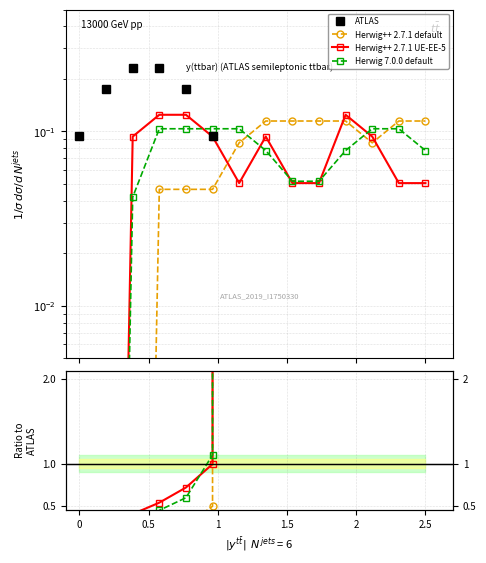

Is this an area chart (filled region under the line)?

No